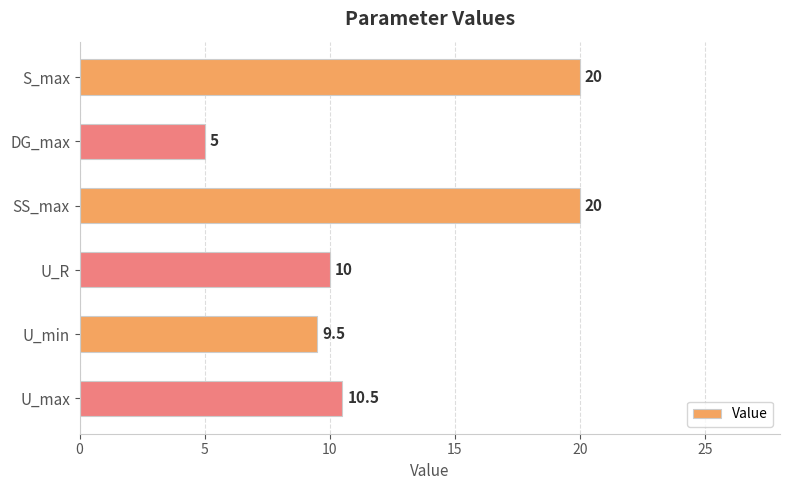

The chart shows a value of 9.5 at U_min. True or false?

True